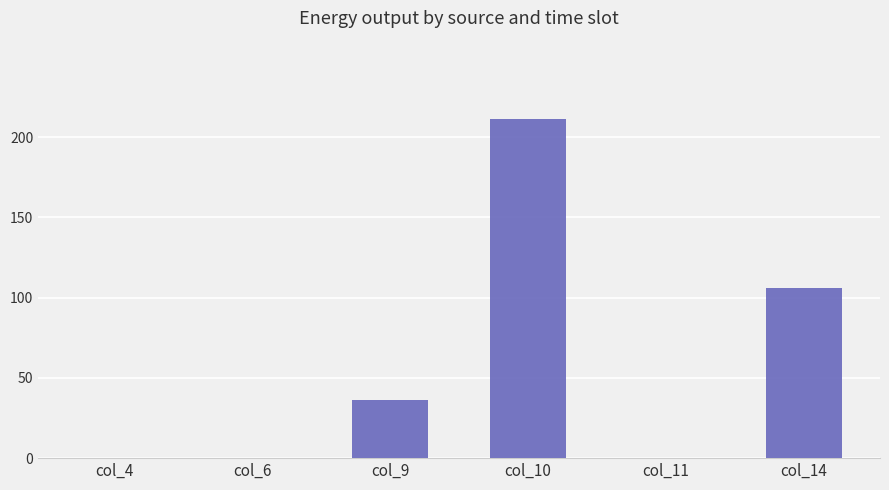

Is it true that the value at col_9 is 36?

True